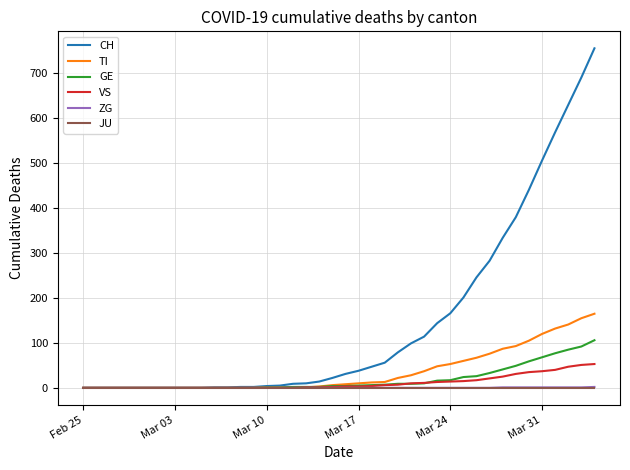

What is the maximum value shown in the chart?

756